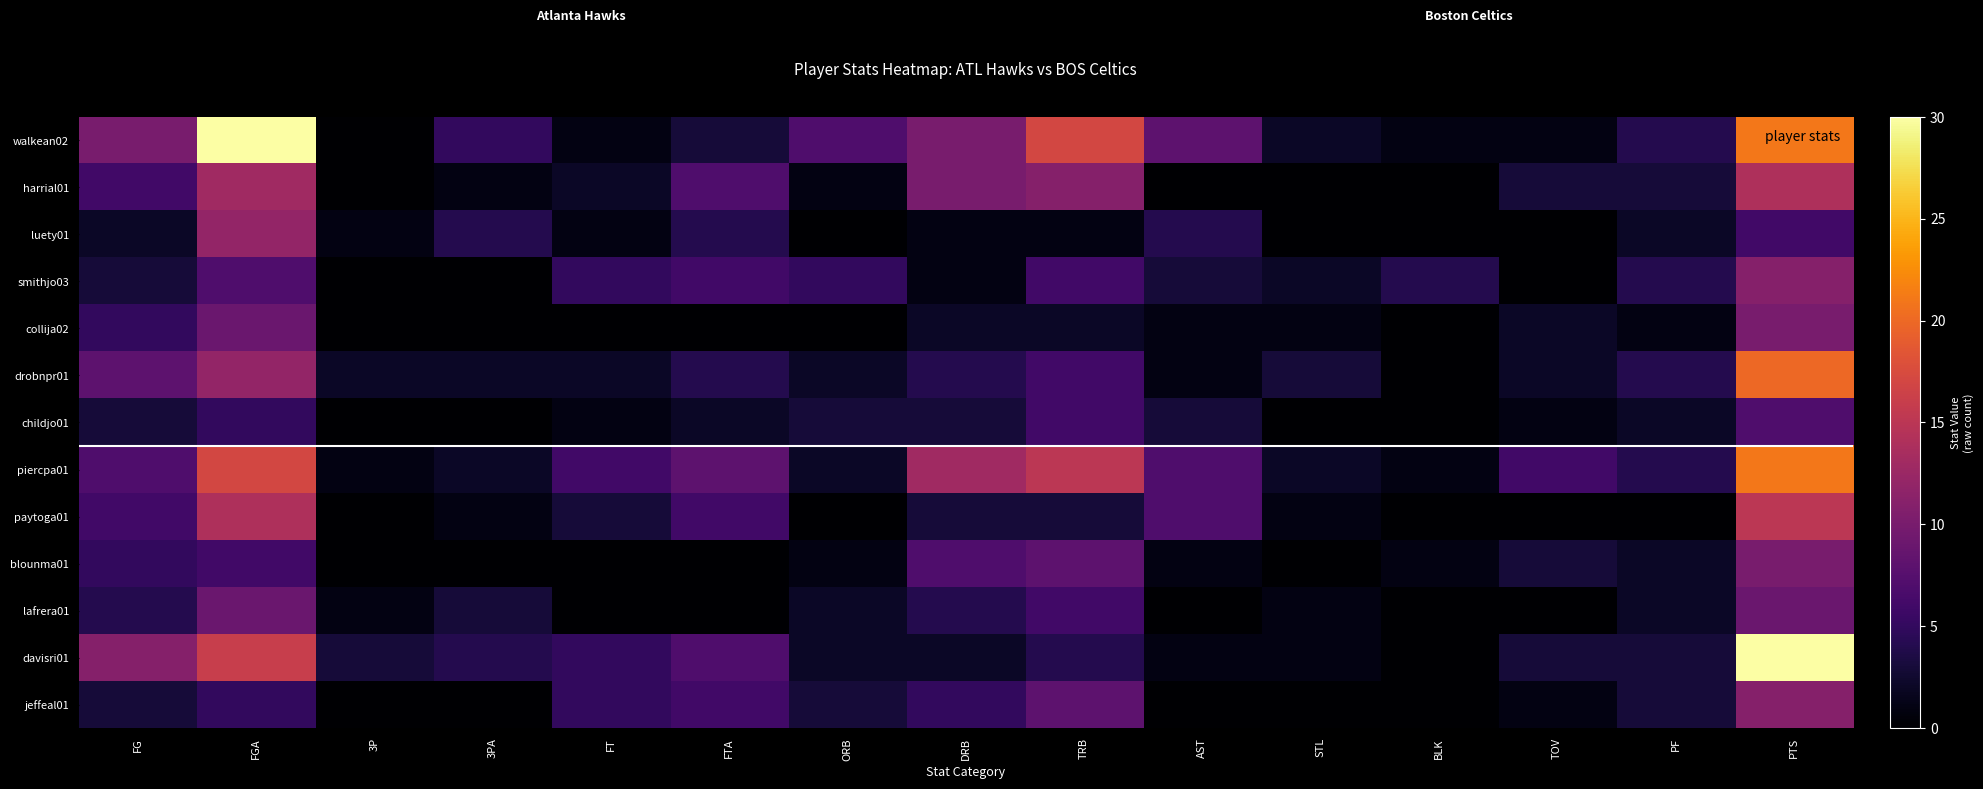

At how many categories does at least one series exceed 13?

3